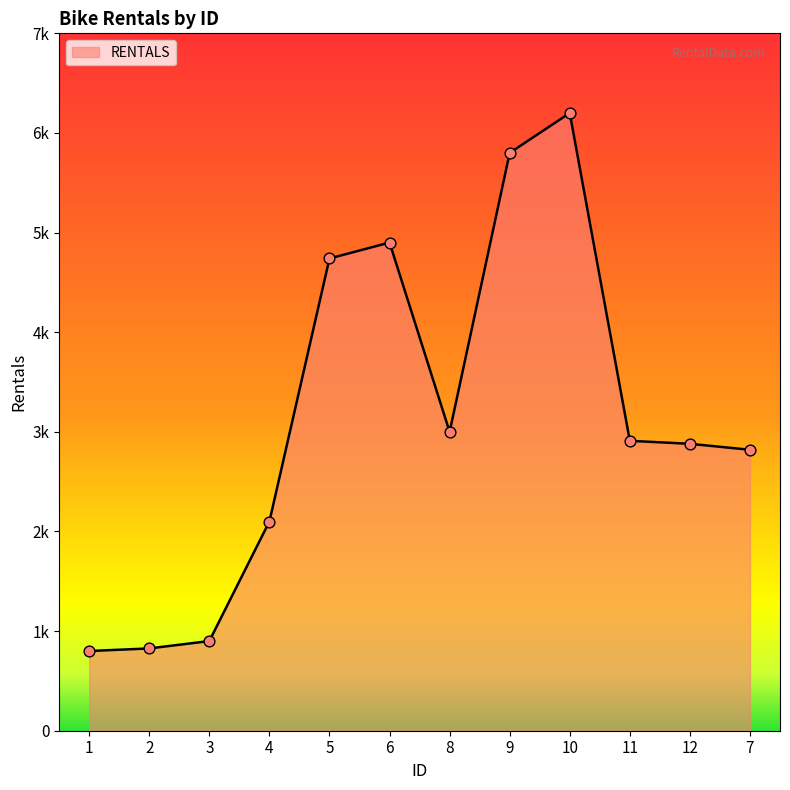

What is the change in value from 6 to 11?

-1990